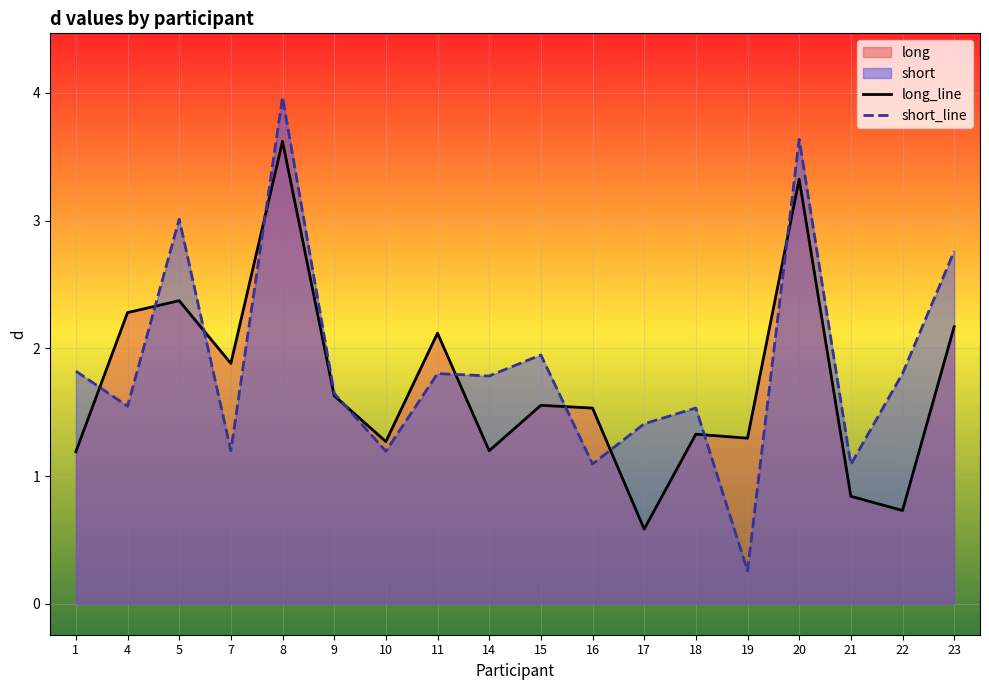

Which series ends up on top after the final intersection of short_line and long_line?

short_line